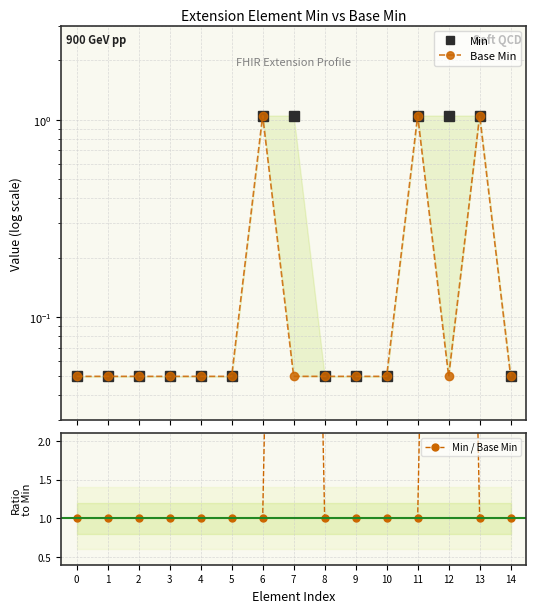

Between 1 and 11, which series saw the biggest shift?

Min